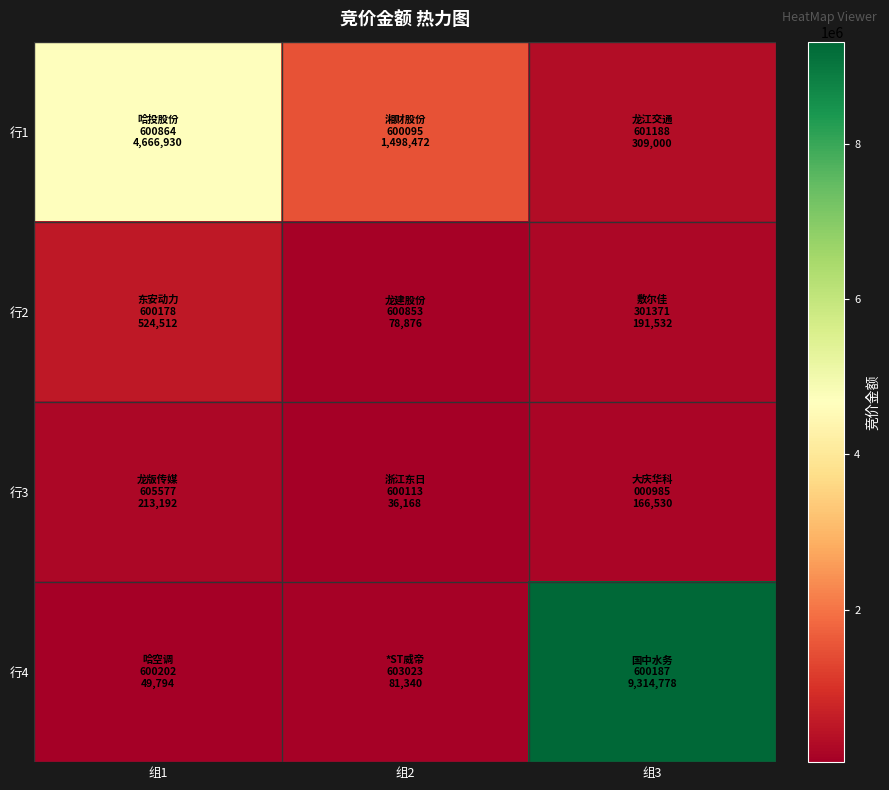

At which category is the sum across all series the highest?

组3